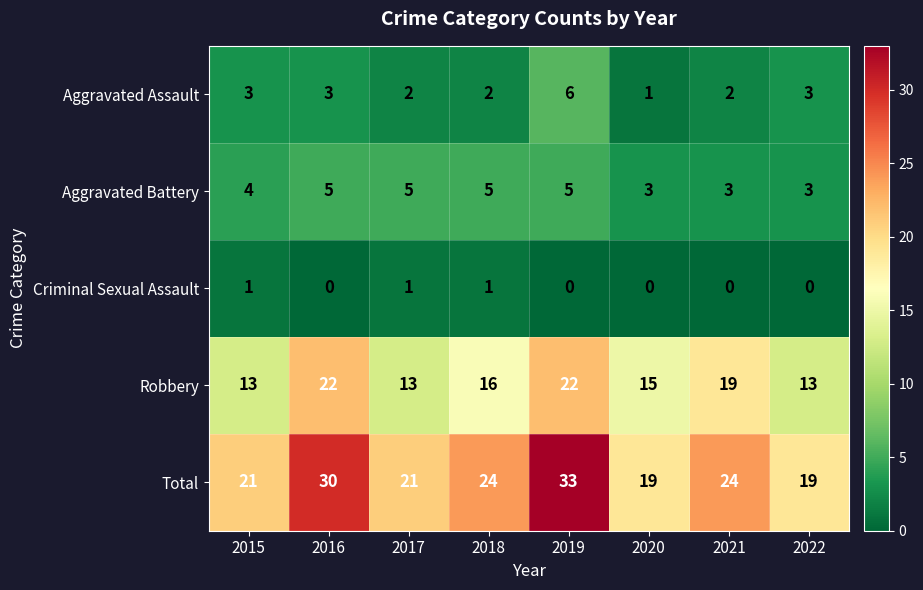

What is the spread (max minus min) of values at 2020?

19